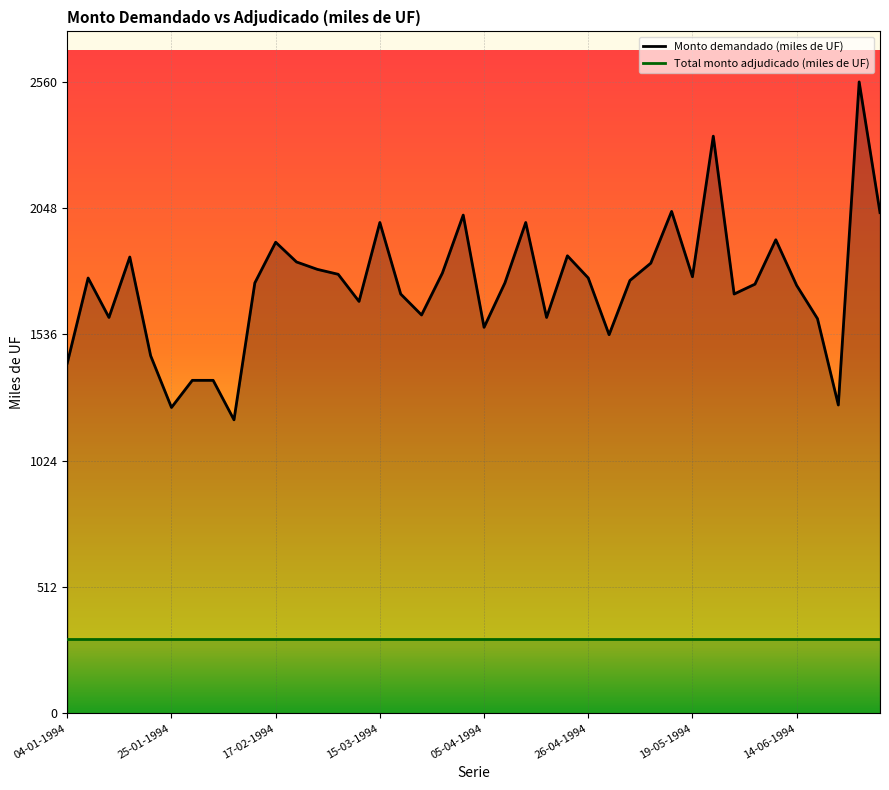

How many data points in Monto demandado (miles de UF) are above 1755?

19